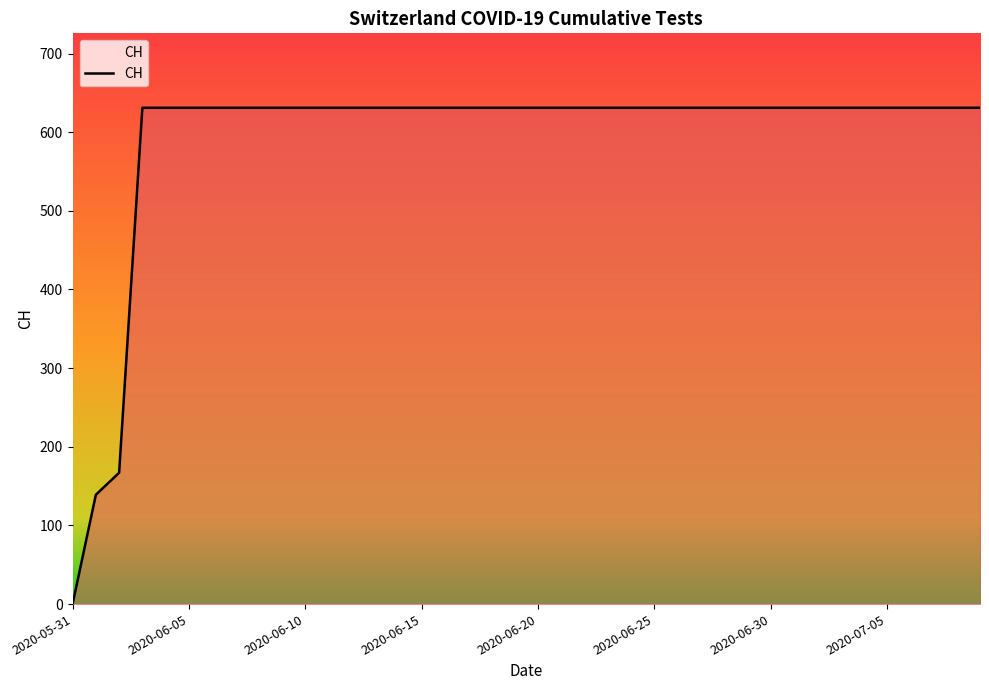

What is the maximum value shown in the chart?

631